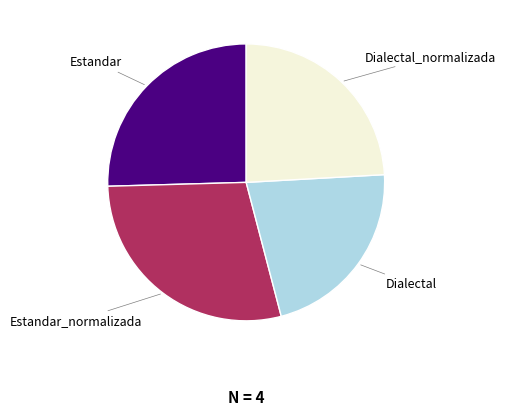

Is there a majority slice in this chart?

No